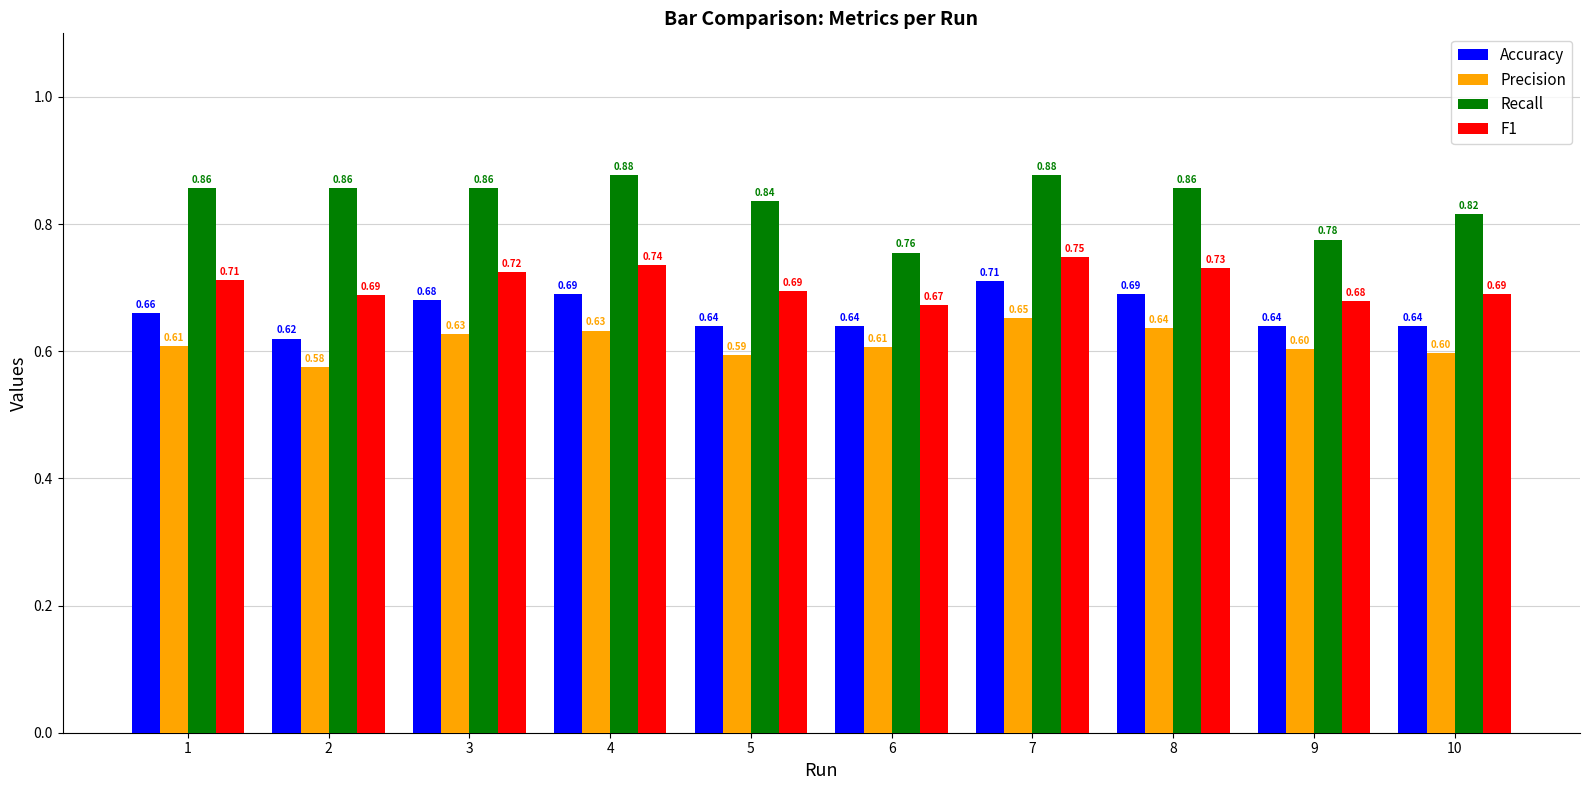

Count the F1 values in the range 0 to 1.

10